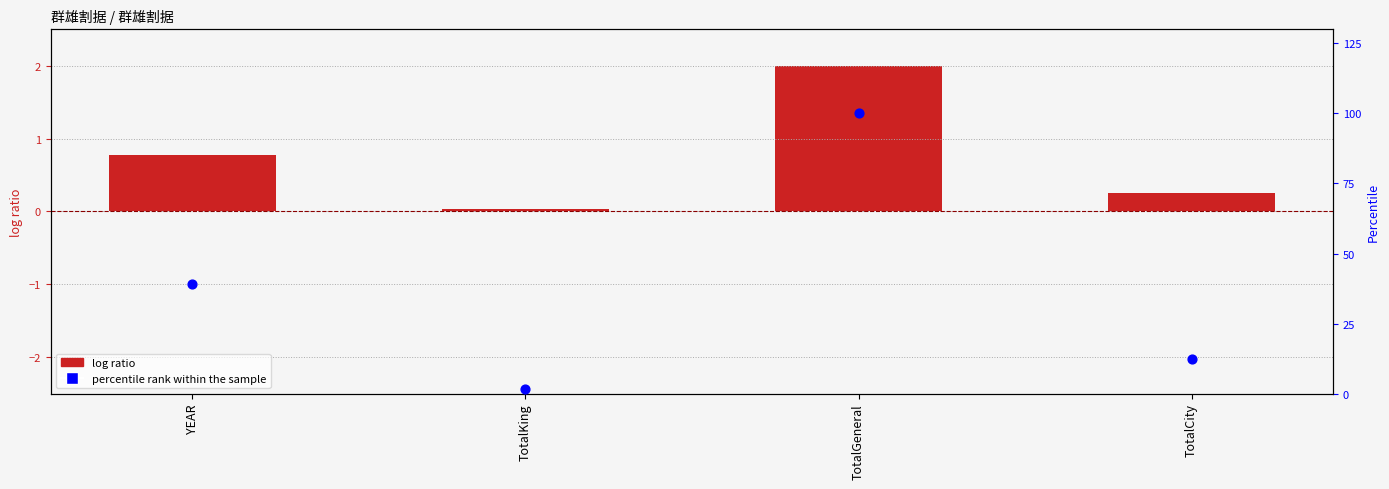

Which series contains the highest Y value?

percentile rank within the sample